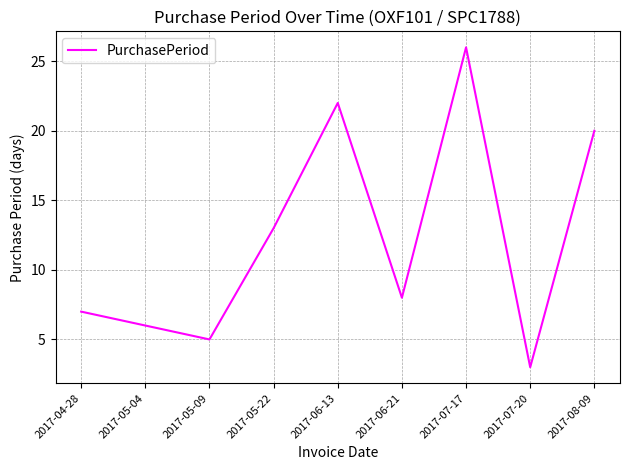

How many lines are shown in the chart?

1